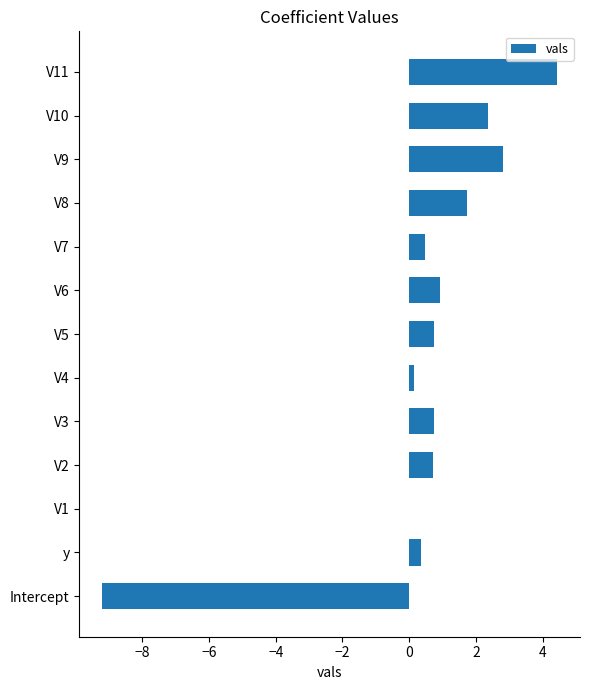

Which has a higher value, y or V6?

V6